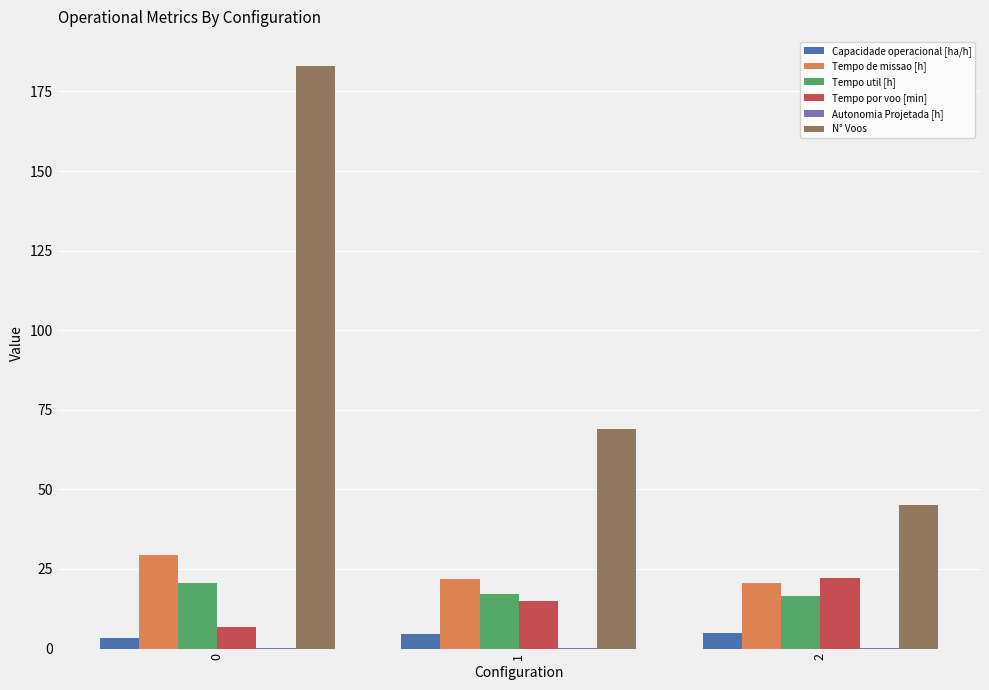

What is the sum of all Tempo util [h] values?

54.5